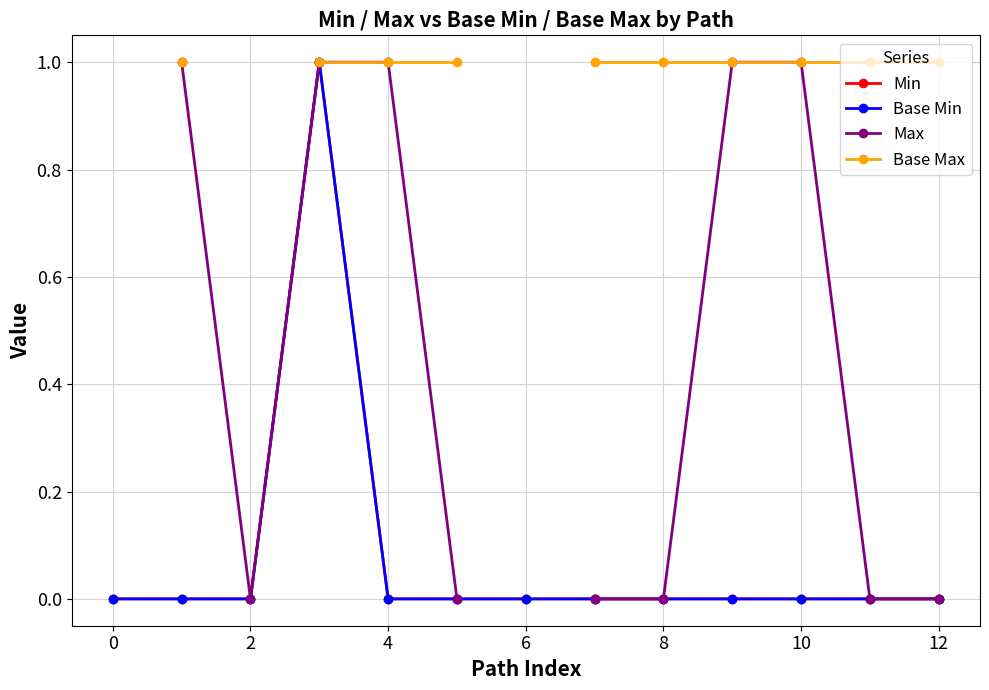

Is it true that Base Max equals 1.7 at 8?

False